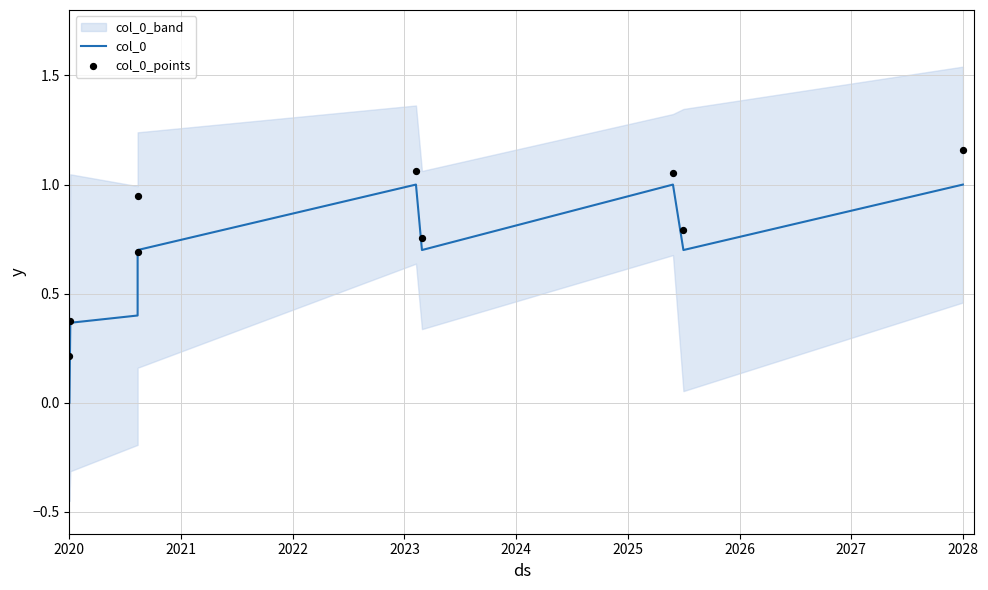

Which series contains the highest Y value?

col_0_points